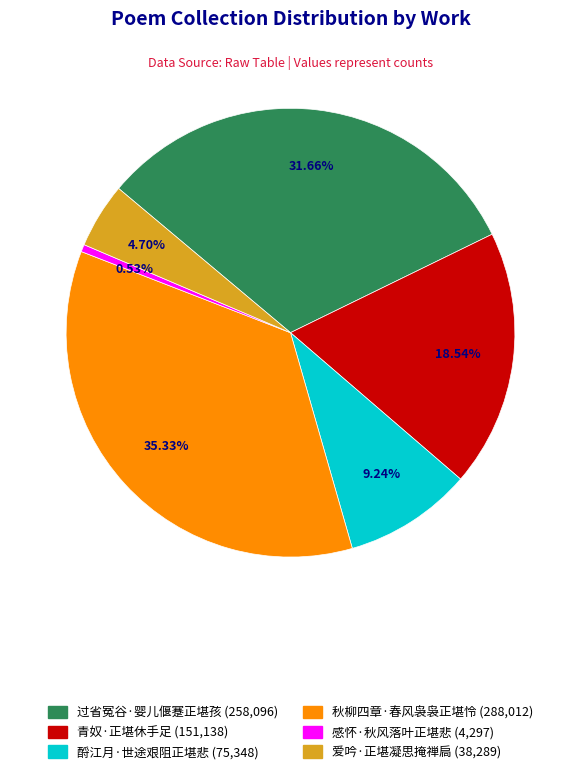

Is it true that 过省冤谷·婴儿偃蹇正堪孩 is 32% of the pie?

True